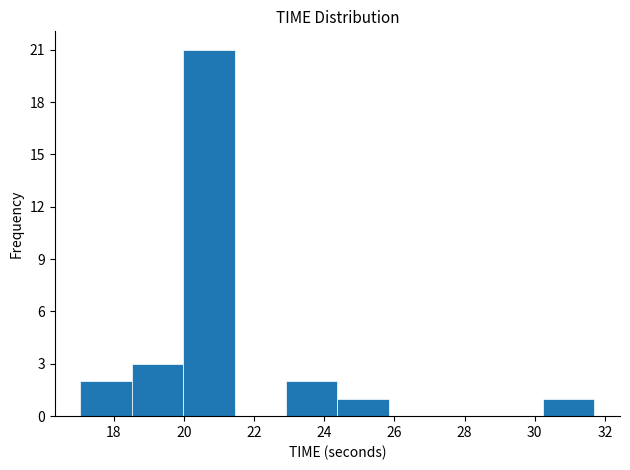

What is the height of the bar covering 20.0 to 21.4 on the x-axis? Neither the bar edges nor the heights are printed on the chart, so give them approximately, as read against the axes.

21